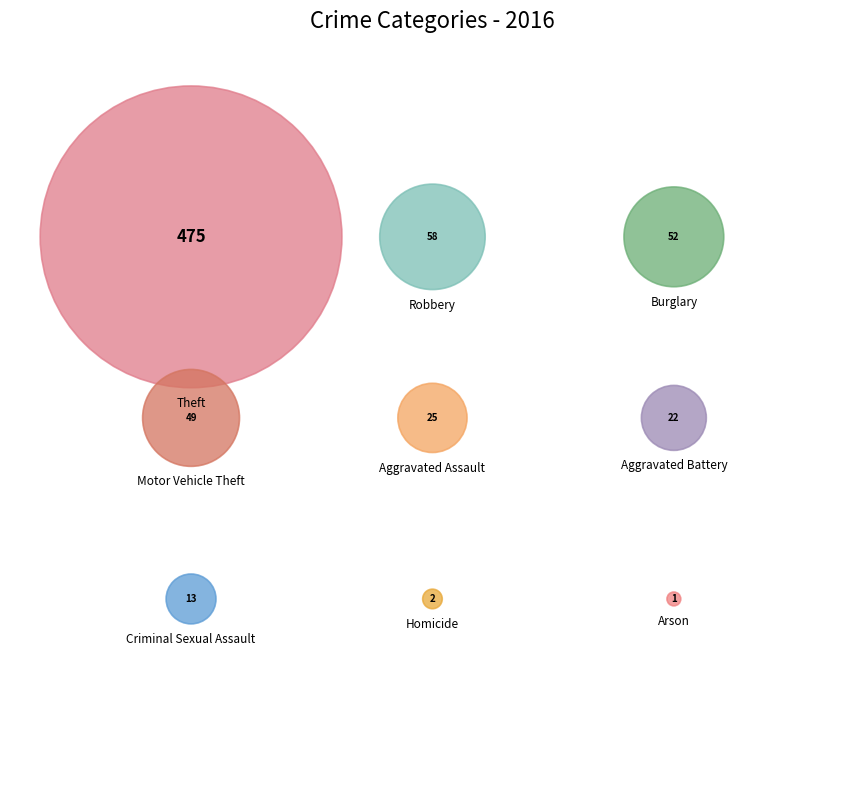

Does Motor Vehicle Theft account for over 50% of the chart?

No